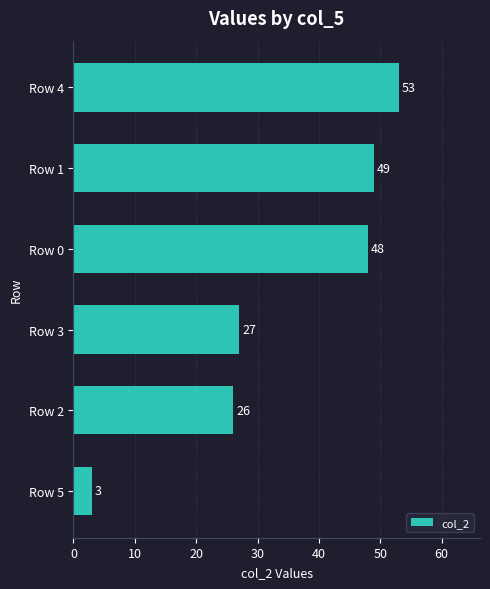

What is the sum of all values?

206